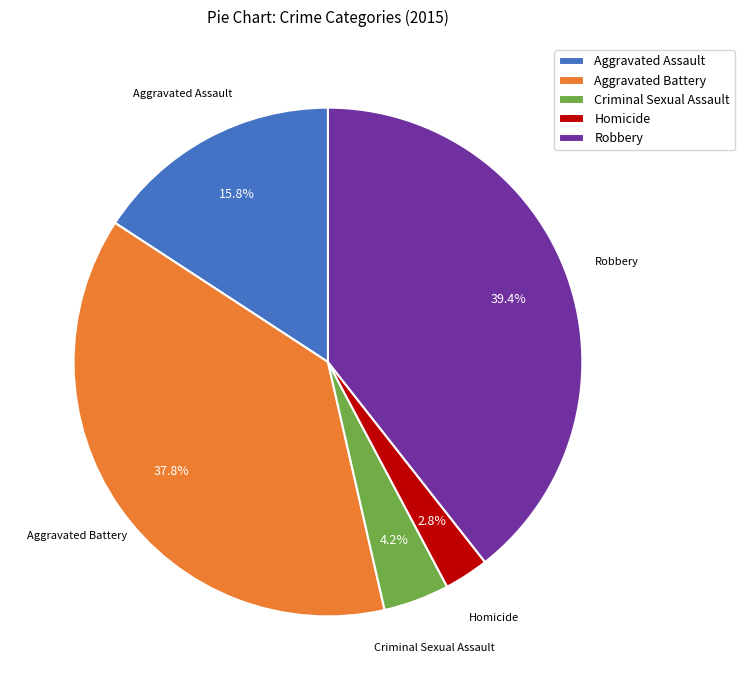

What is the largest slice in the pie chart?

Robbery